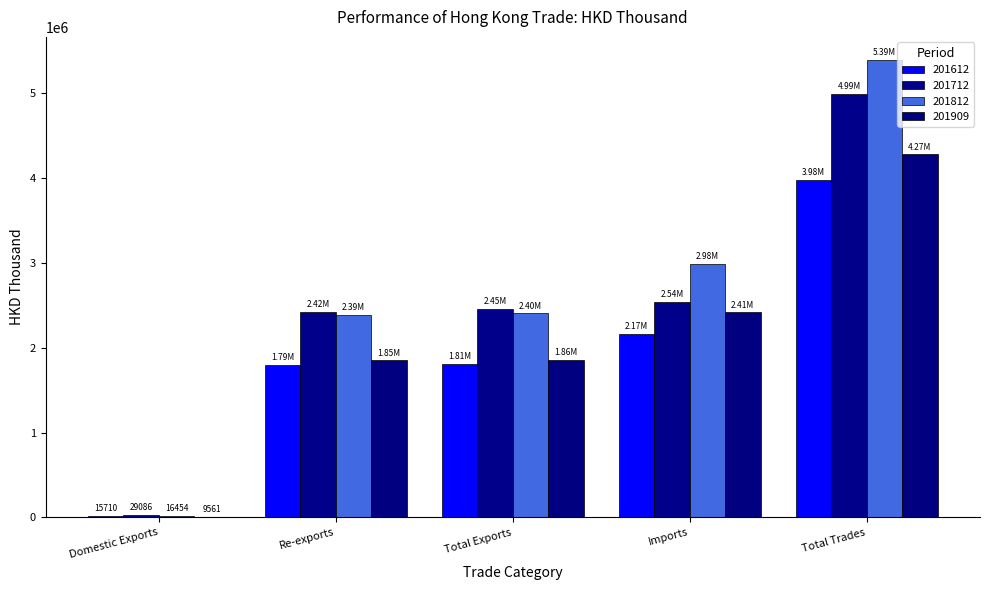

What is the value of the 201909 bar at the 1st from the left?

9560.6